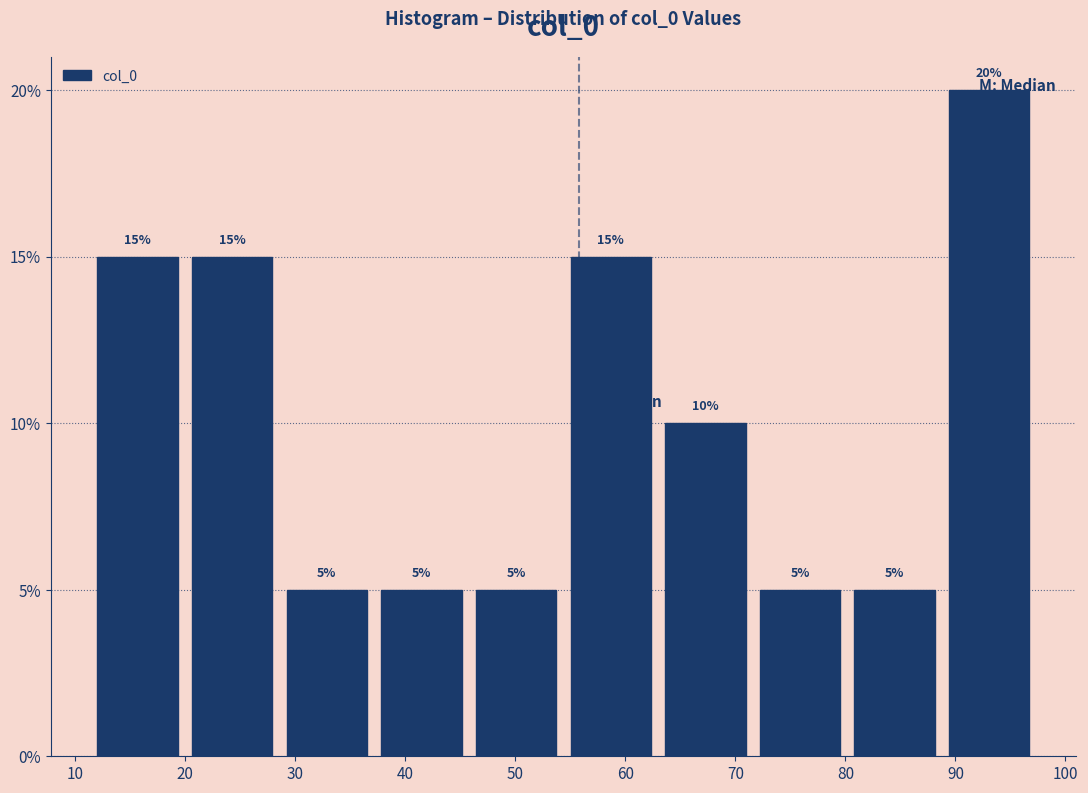

Reading left to right, list every bar in this chart as the range it spans on the x-axis followed by its height. The bar edges are not printed on the chart, so give them approximately, as read against the axis.

11 to 20: 15
20 to 29: 15
29 to 37: 5
37 to 46: 5
46 to 54: 5
54 to 63: 15
63 to 72: 10
72 to 80: 5
80 to 89: 5
89 to 97: 20